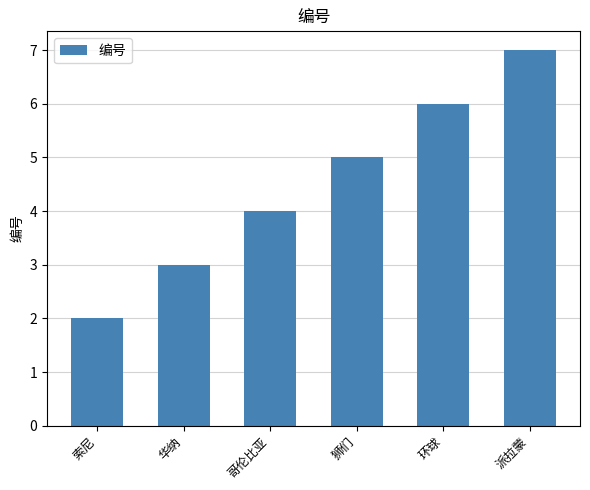

What is the label of the 1st bar from the right?

派拉蒙